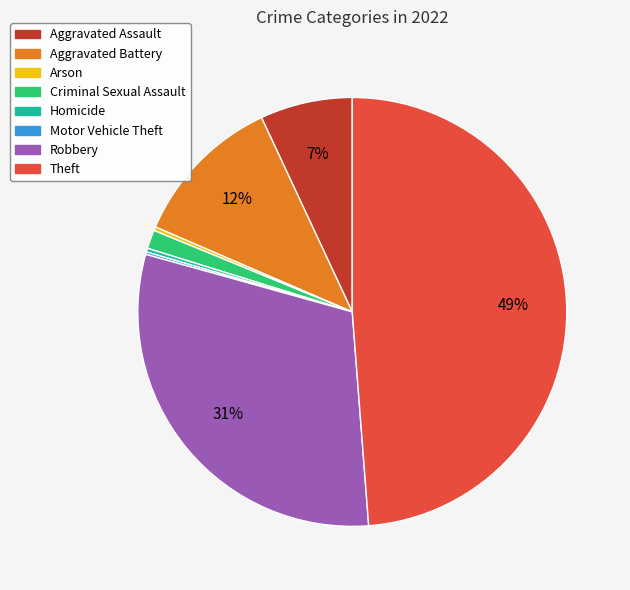

What is the ratio of the value at Robbery to the value at Arson?

108.3